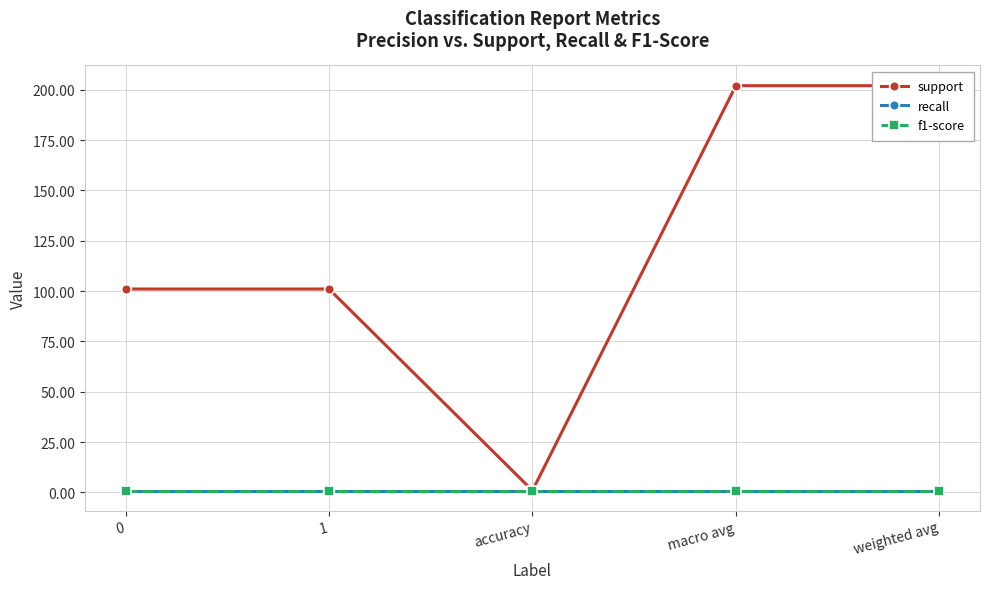

What position from the right is 1?

4